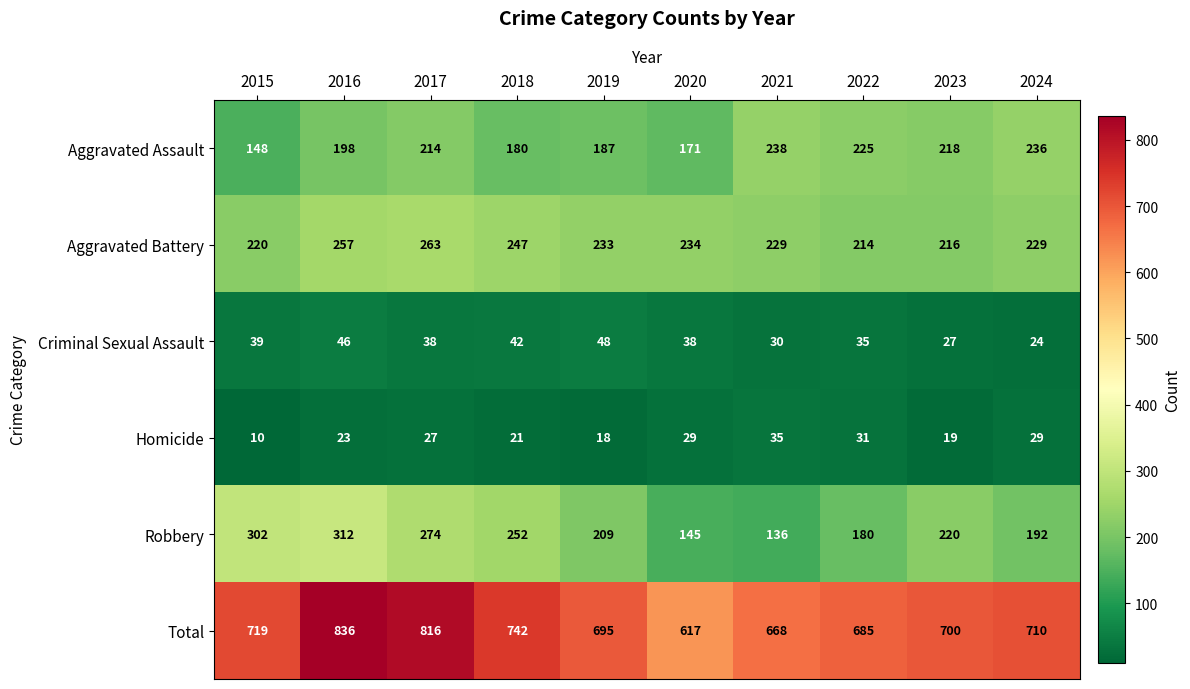

Is it true that Robbery equals 322 at 2019?

False